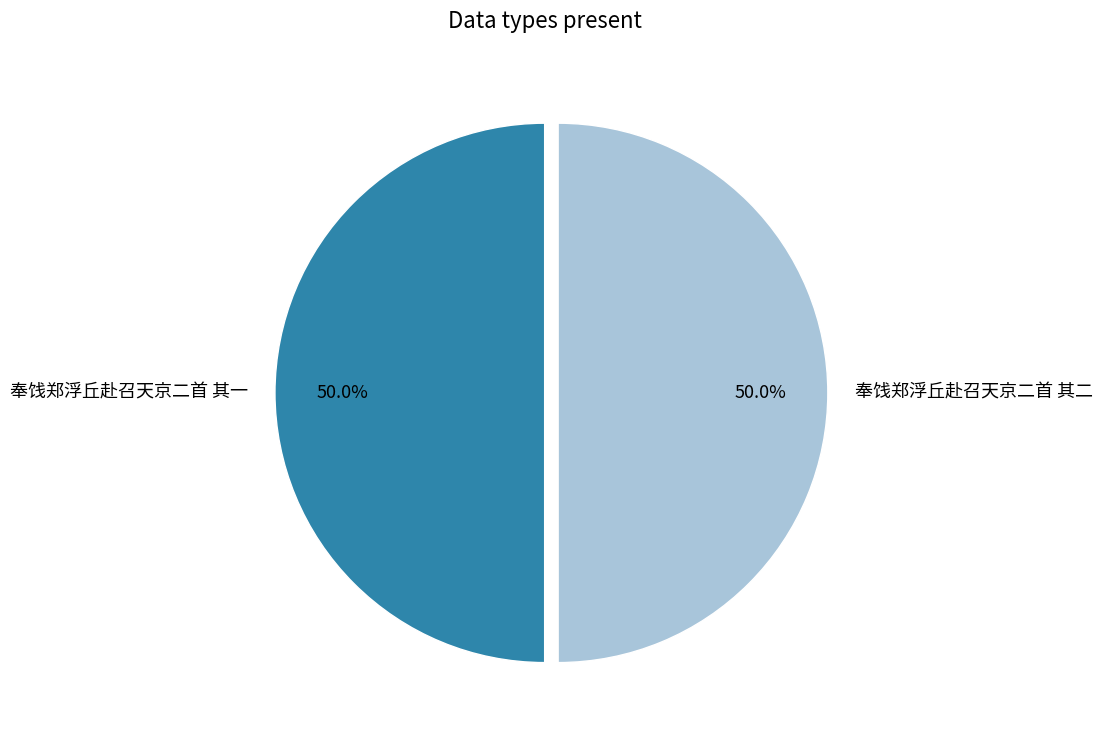

Is the sum of 奉饯郑浮丘赴召天京二首 其一 and 奉饯郑浮丘赴召天京二首 其二 greater than half?

Yes